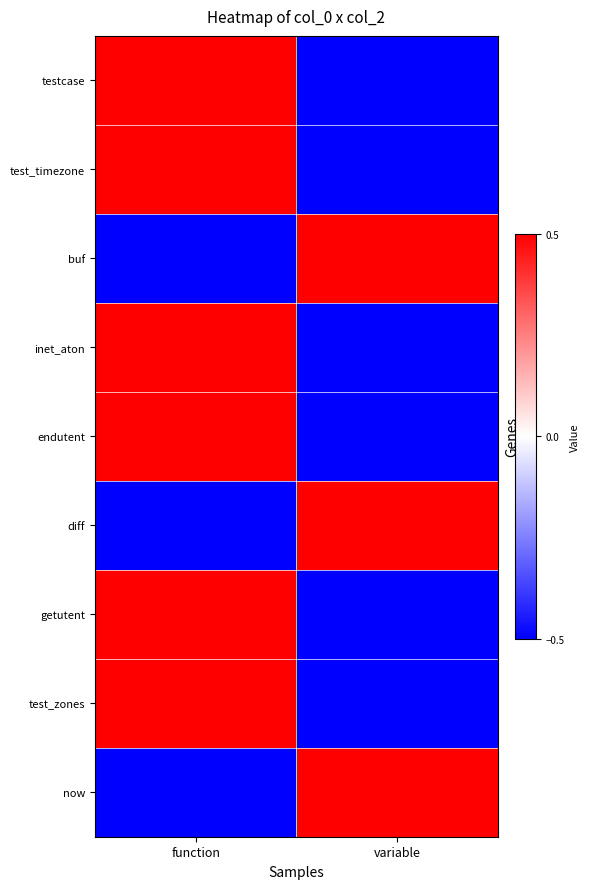

Which series has the widest spread of values?

testcase